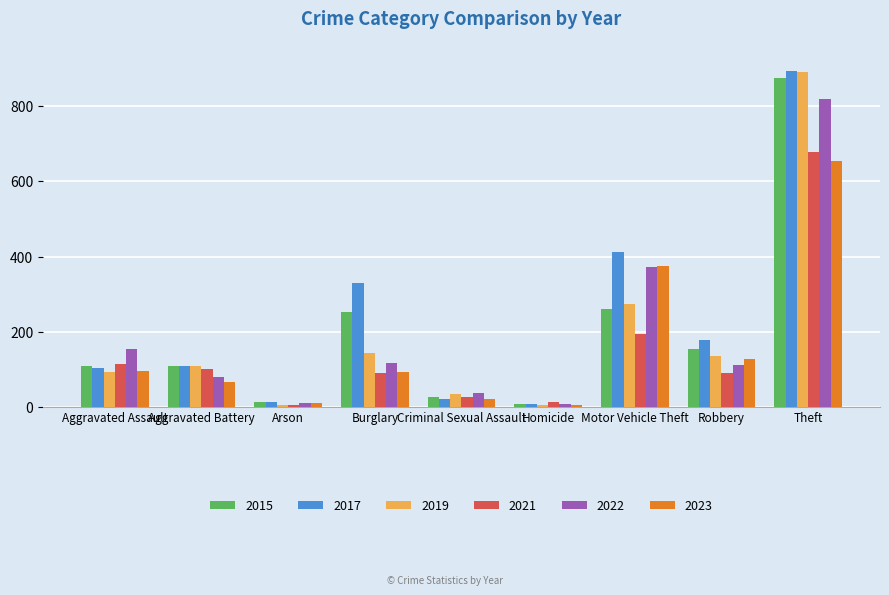

True or false: 2017 has a value of 152 at Aggravated Battery.

False